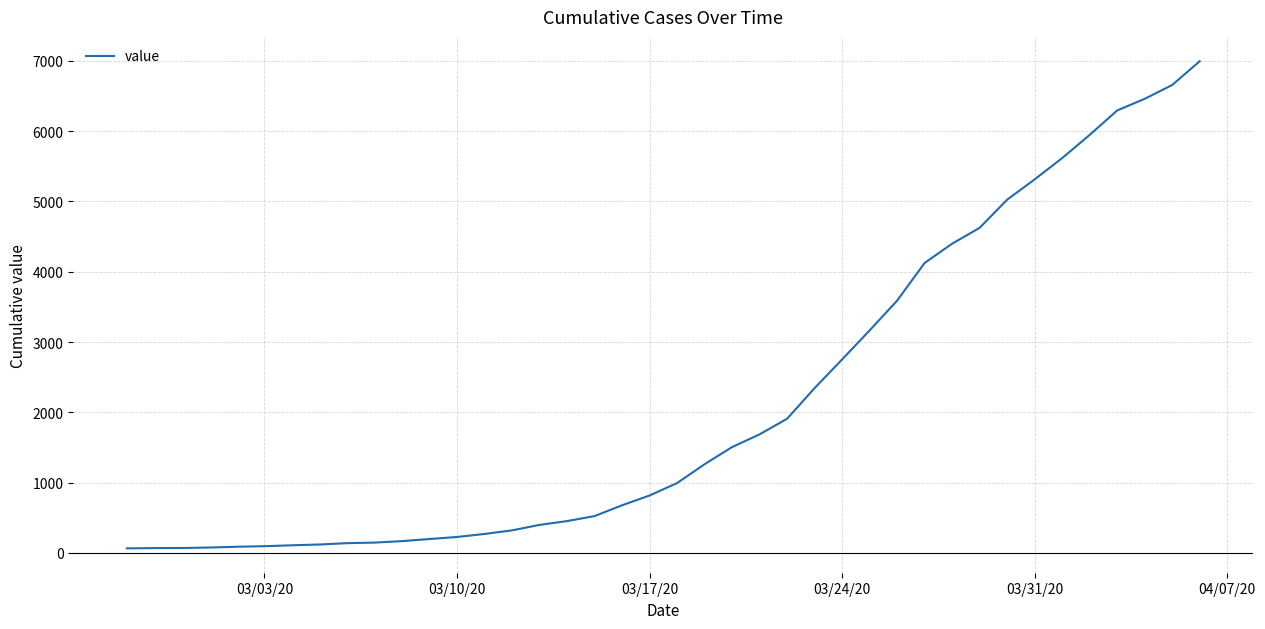

What is the maximum value shown in the chart?

6995